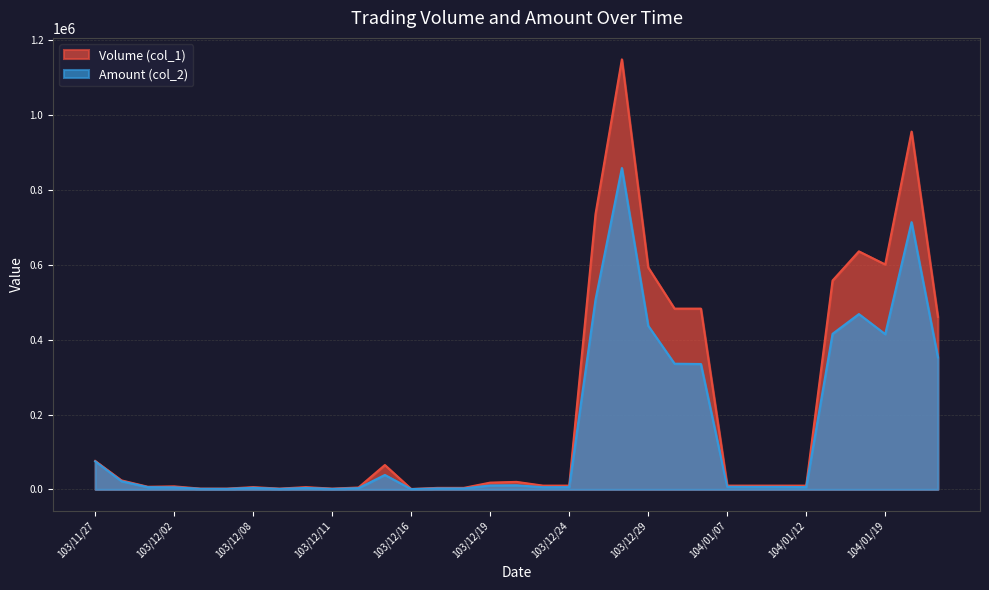

Rank the categories by Amount (col_2) value from lowest to highest.

103/12/16, 103/12/11, 103/12/09, 103/12/05, 103/12/04, 103/12/18, 103/12/17, 103/12/12, 103/12/10, 103/12/08, 103/12/02, 103/12/23, 103/12/01, 103/12/24, 104/01/12, 104/01/08, 104/01/09, 104/01/07, 103/12/19, 103/12/22, 103/11/28, 103/12/15, 103/11/27, 104/01/06, 104/01/05, 104/01/21, 104/01/19, 104/01/15, 103/12/29, 104/01/16, 103/12/26, 104/01/20, 103/12/27